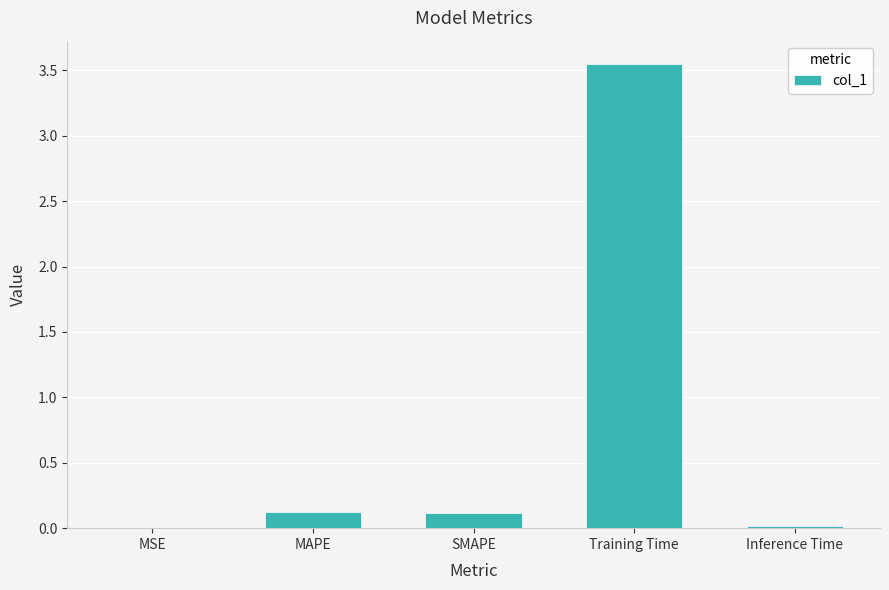

The value at Inference Time is 0.0. True or false?

True